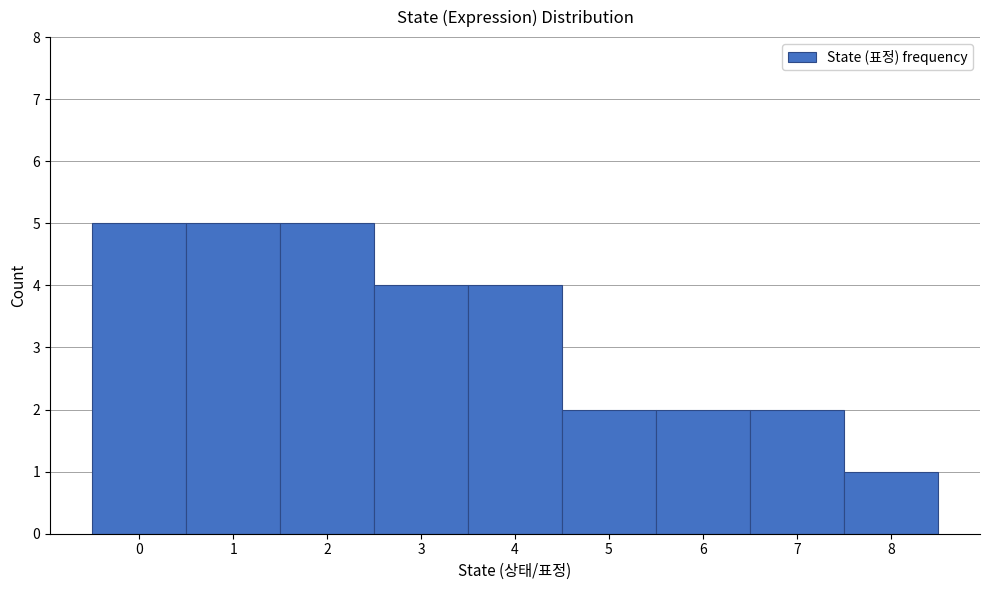

What is the height of the bar covering 3.5 to 4.5 on the x-axis? The values are not printed on the chart, so give them approximately, as read against the axis.

4